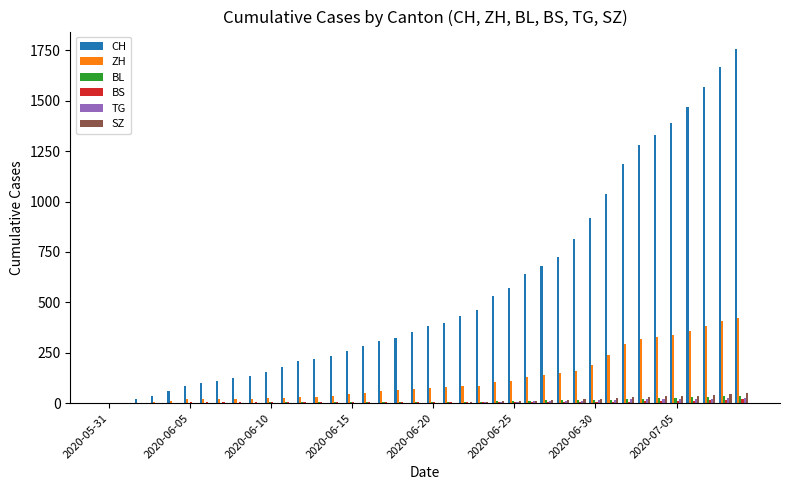

What is the highest value of the BL series?

38